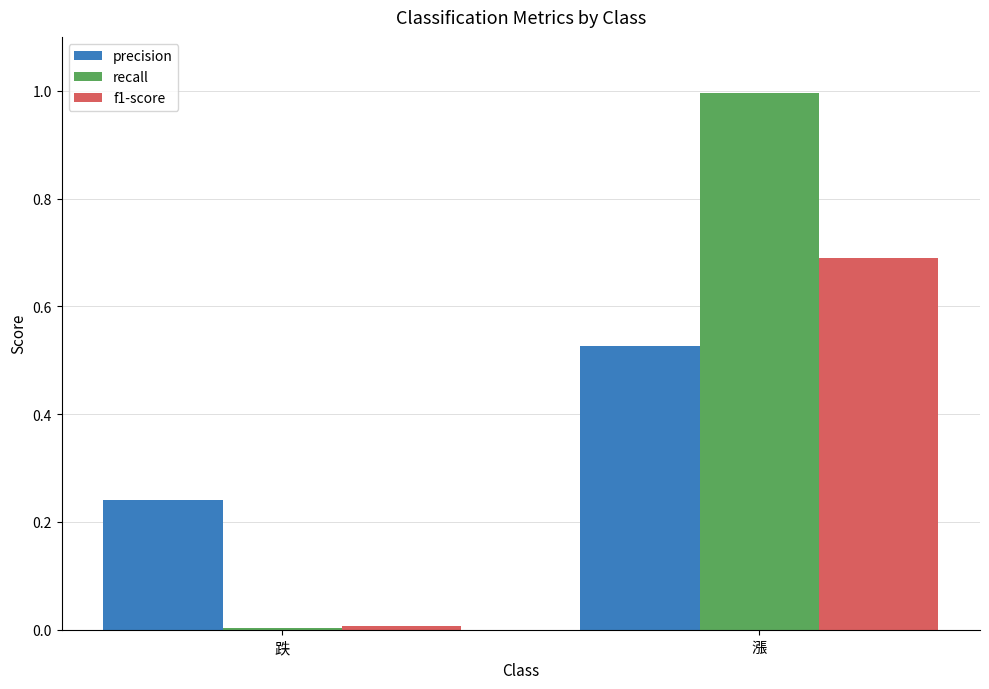

Which series changed the most between 跌 and 漲?

recall